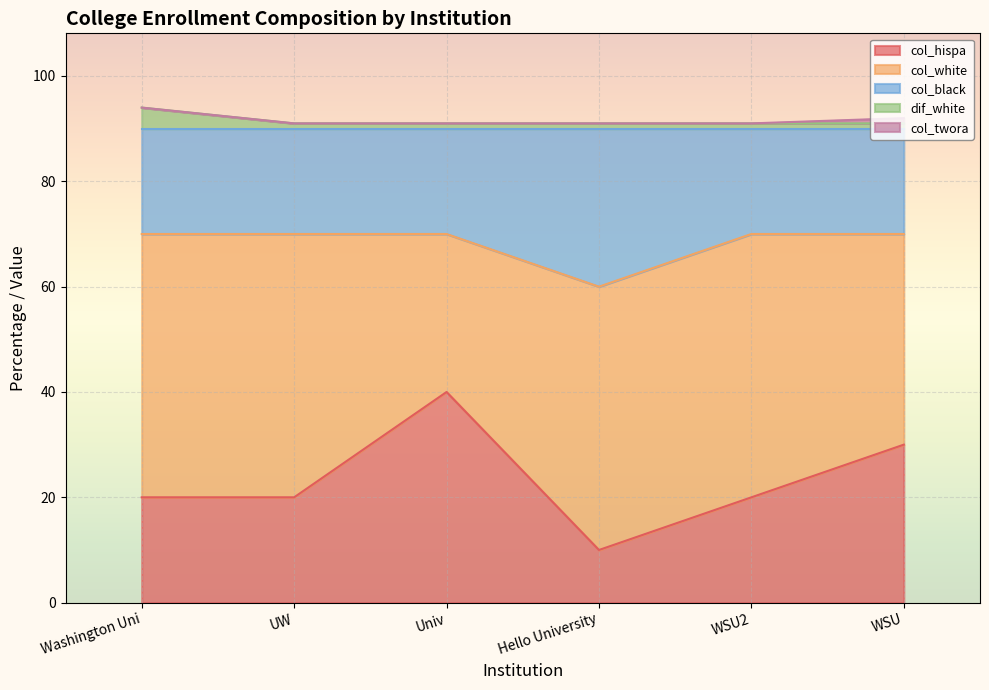

What is the lowest value of the col_hispa series?

10